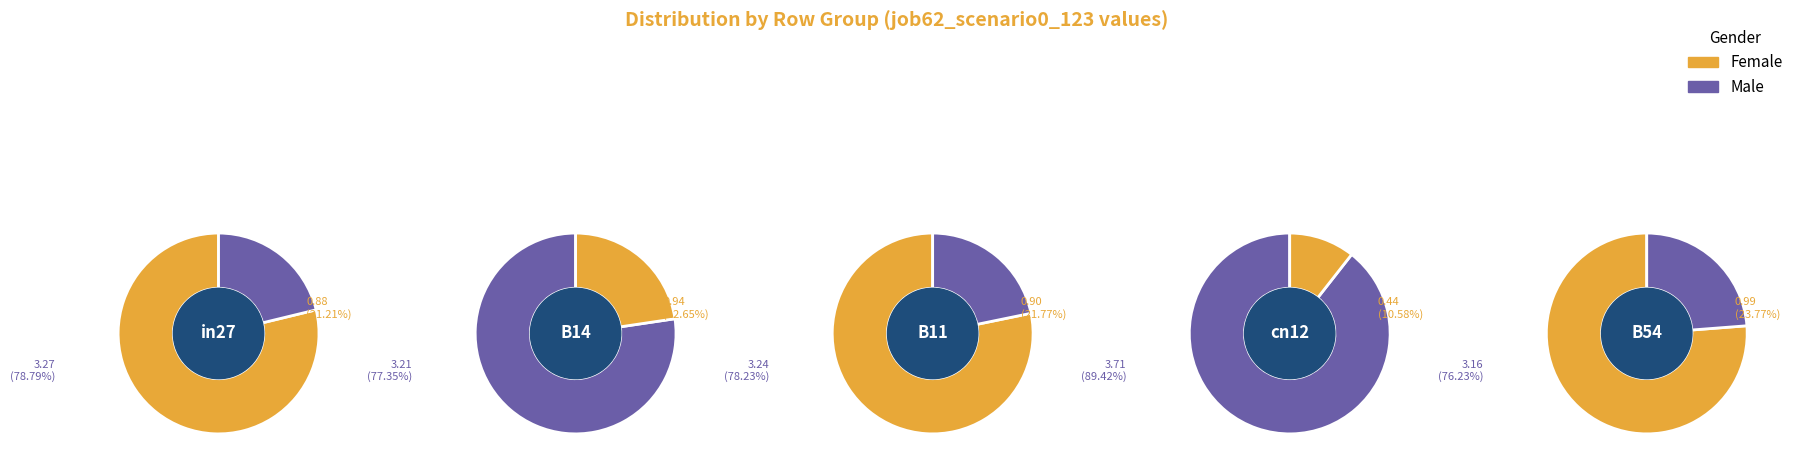

Is the sum of B54 and cn12 greater than half?

No